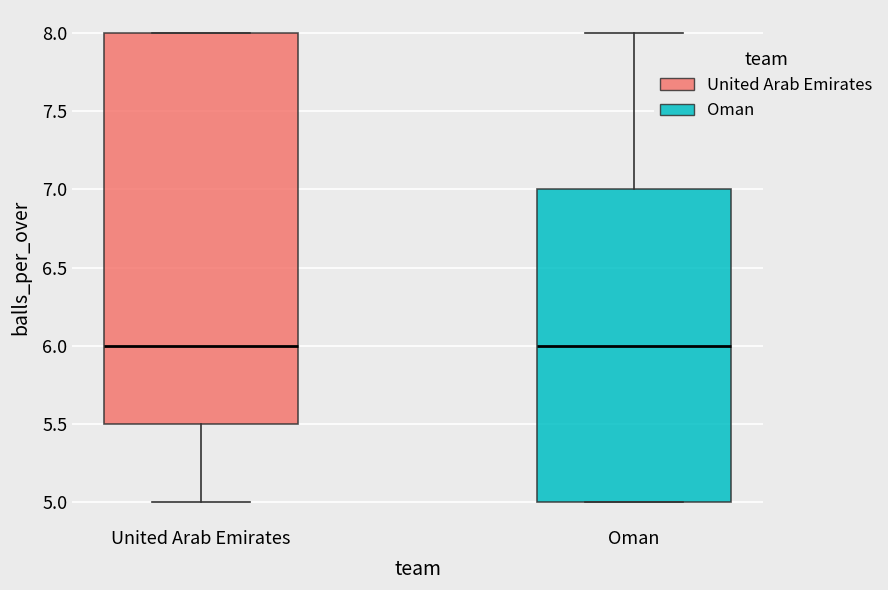

Reading left to right, read every box against the y-axis: the position of its median line, the range the box covers, and the ends of its whiskers. The values are not printed on the chart, so give them approximately, as read against the axis.

United Arab Emirates: median 6.0, box 5.5 to 8.0, whiskers 5.0 to 8.0
Oman: median 6.0, box 5.0 to 7.0, whiskers 5.0 to 8.0